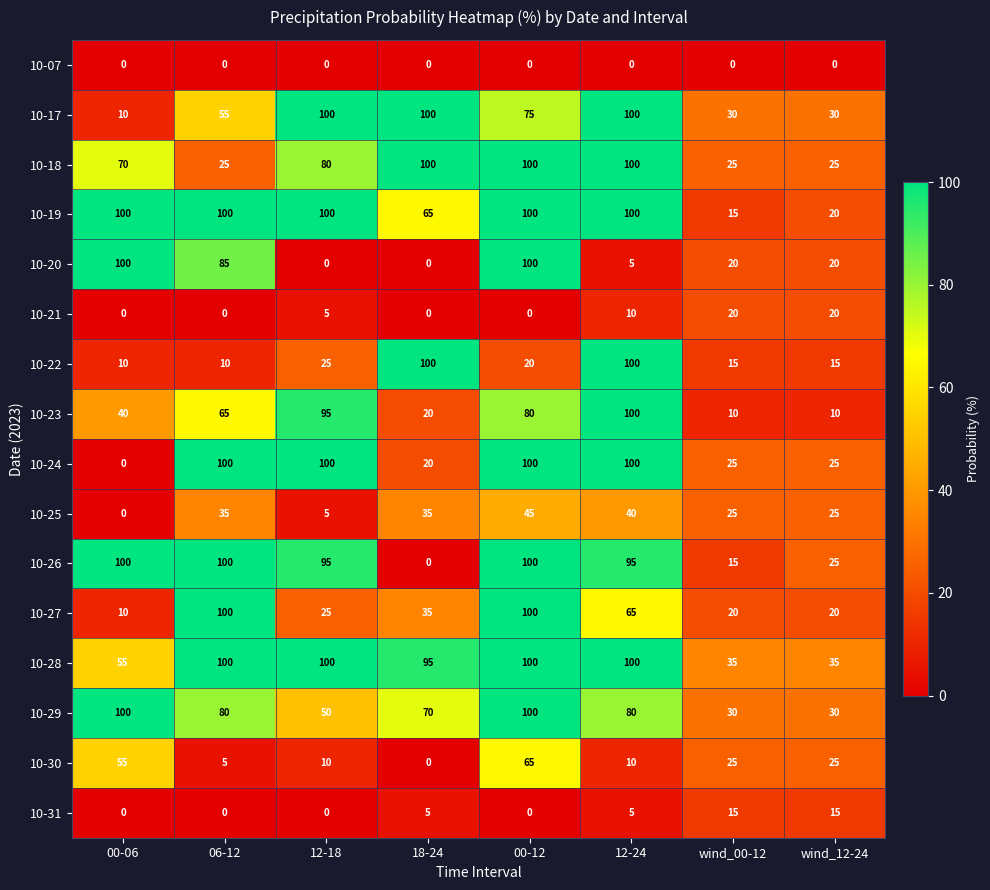

Which series has the largest total across all categories?

10-28